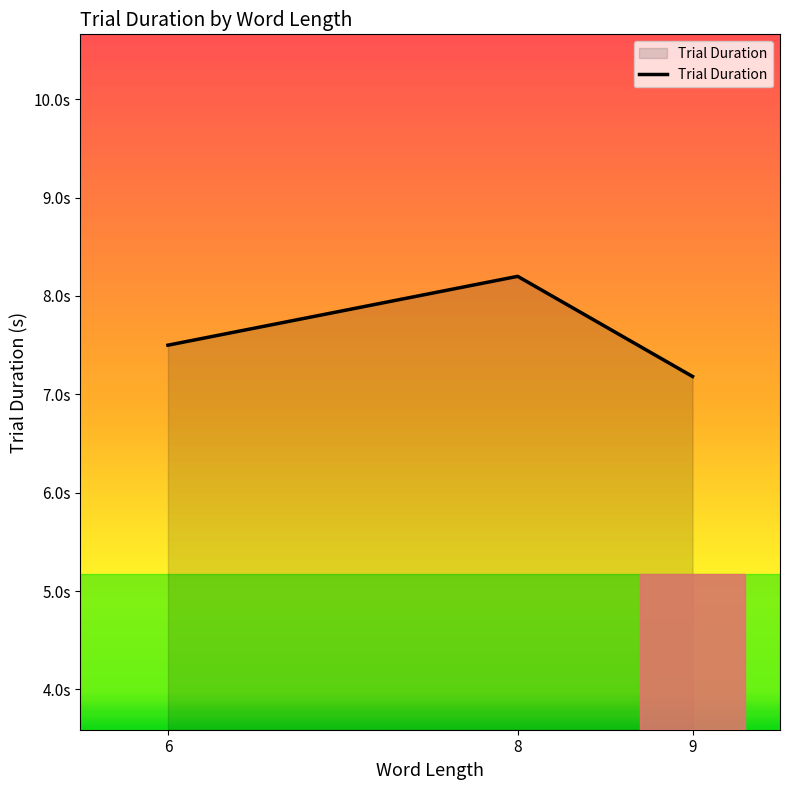

Does the chart display data point markers on the line(s)?

No